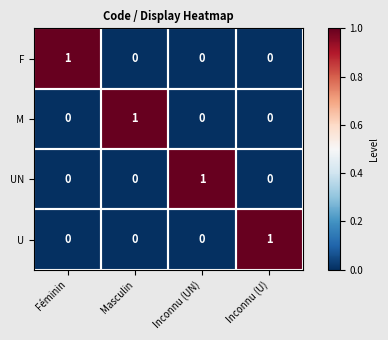

The F series shows -1 at Inconnu (UN). True or false?

False